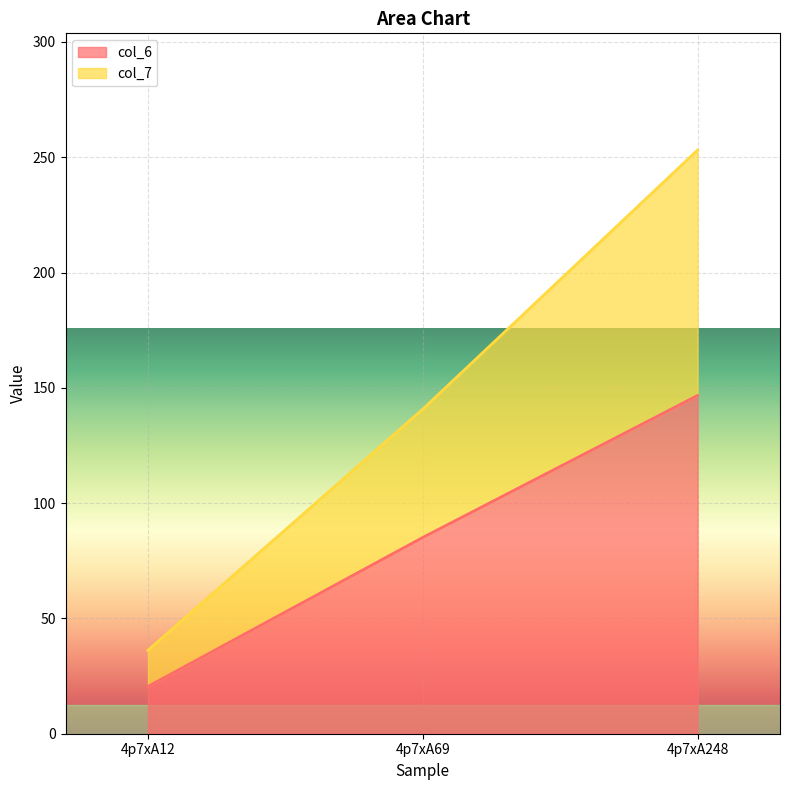

What is the difference between the col_7 values at 4p7xA69 and 4p7xA12?

104.6